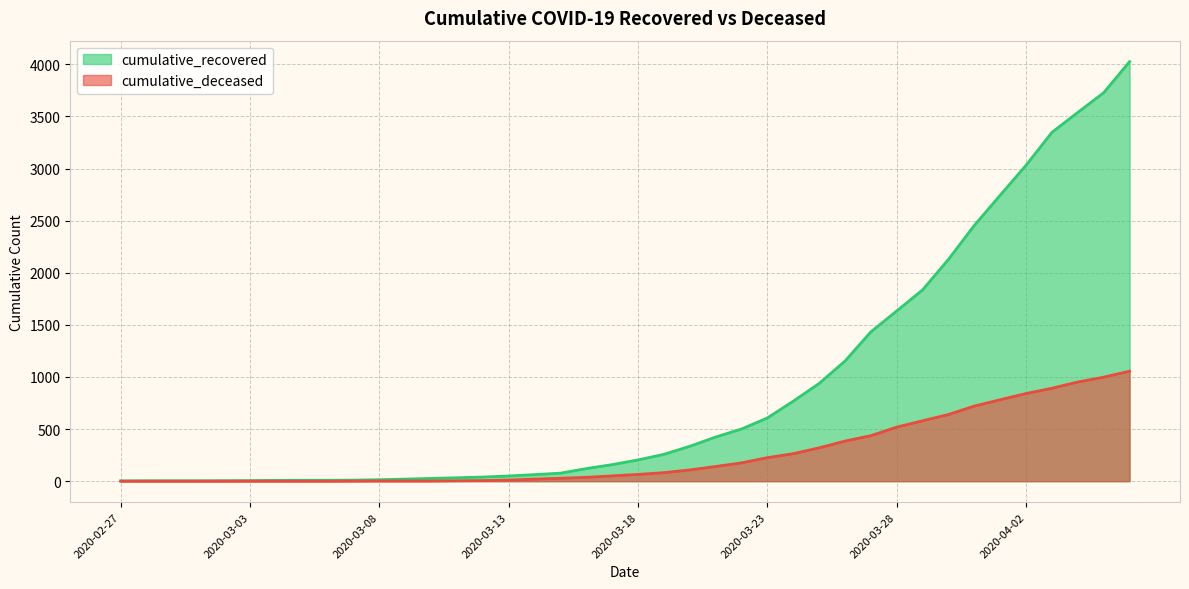

Does the chart display data point markers on the line(s)?

No